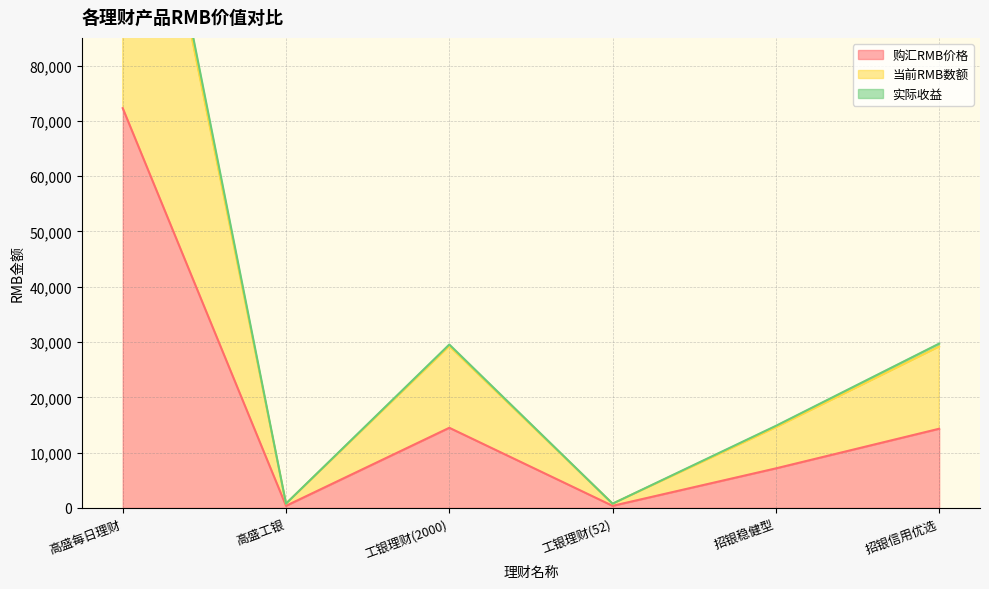

What is the label of the 1st point from the left?

高盛每日理财